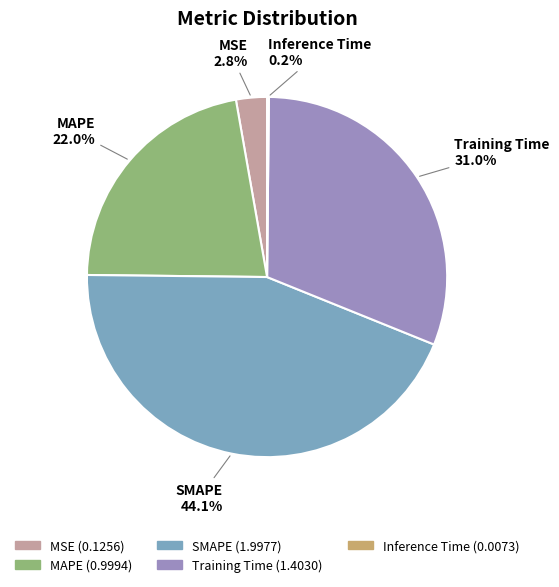

Between Training Time and SMAPE, which is larger?

SMAPE